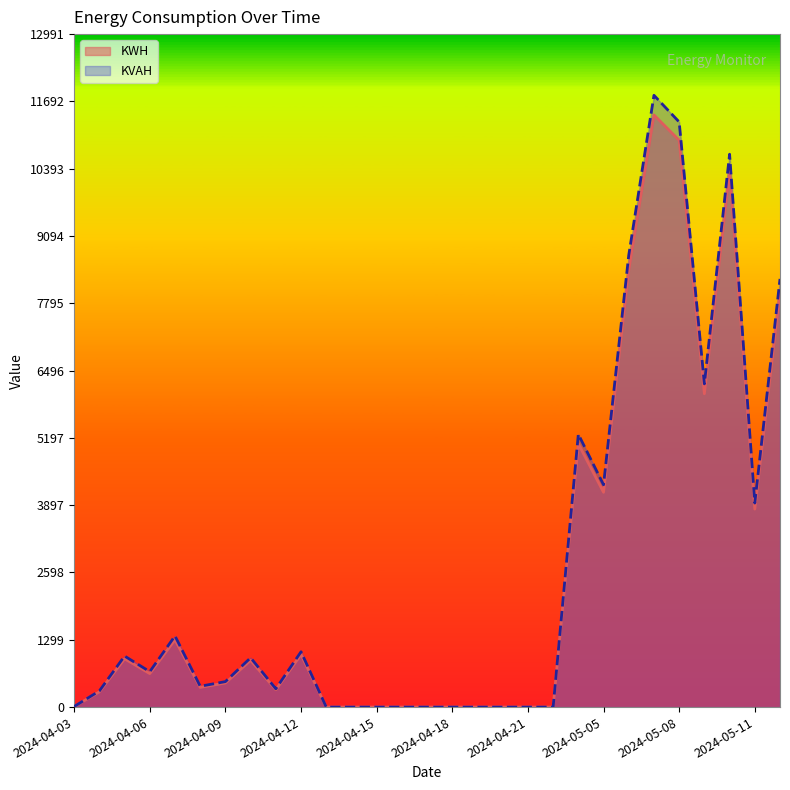

True or false: KVAH and KWH intersect in this chart.

False